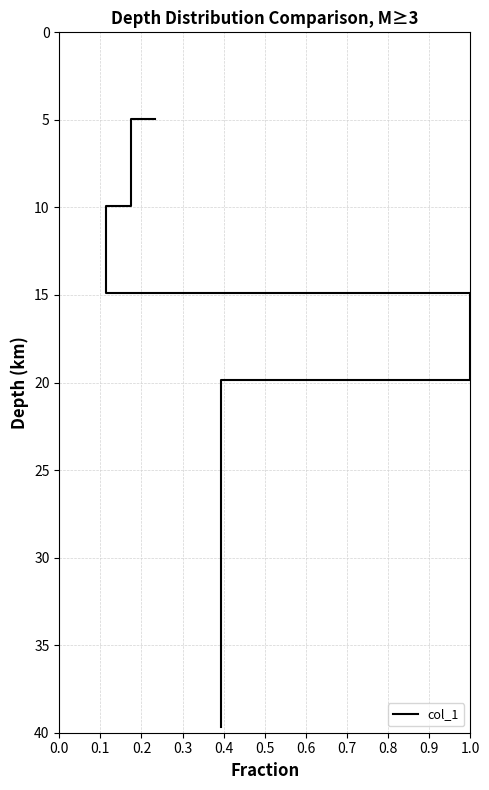

The value at 0.1 is 17.2. True or false?

False